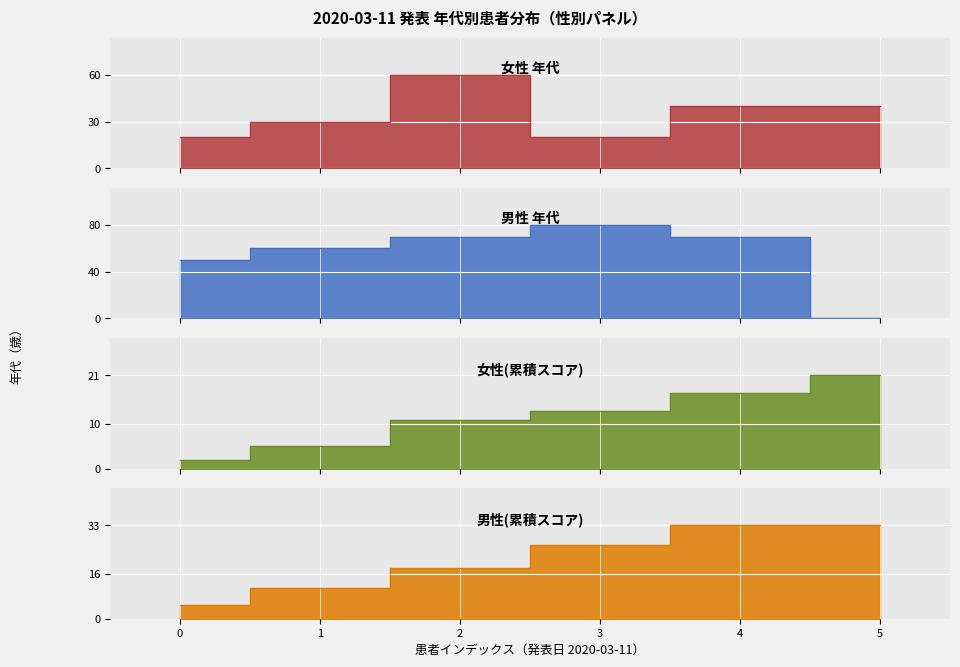

What is the sum of the values at 0 and 5?

60